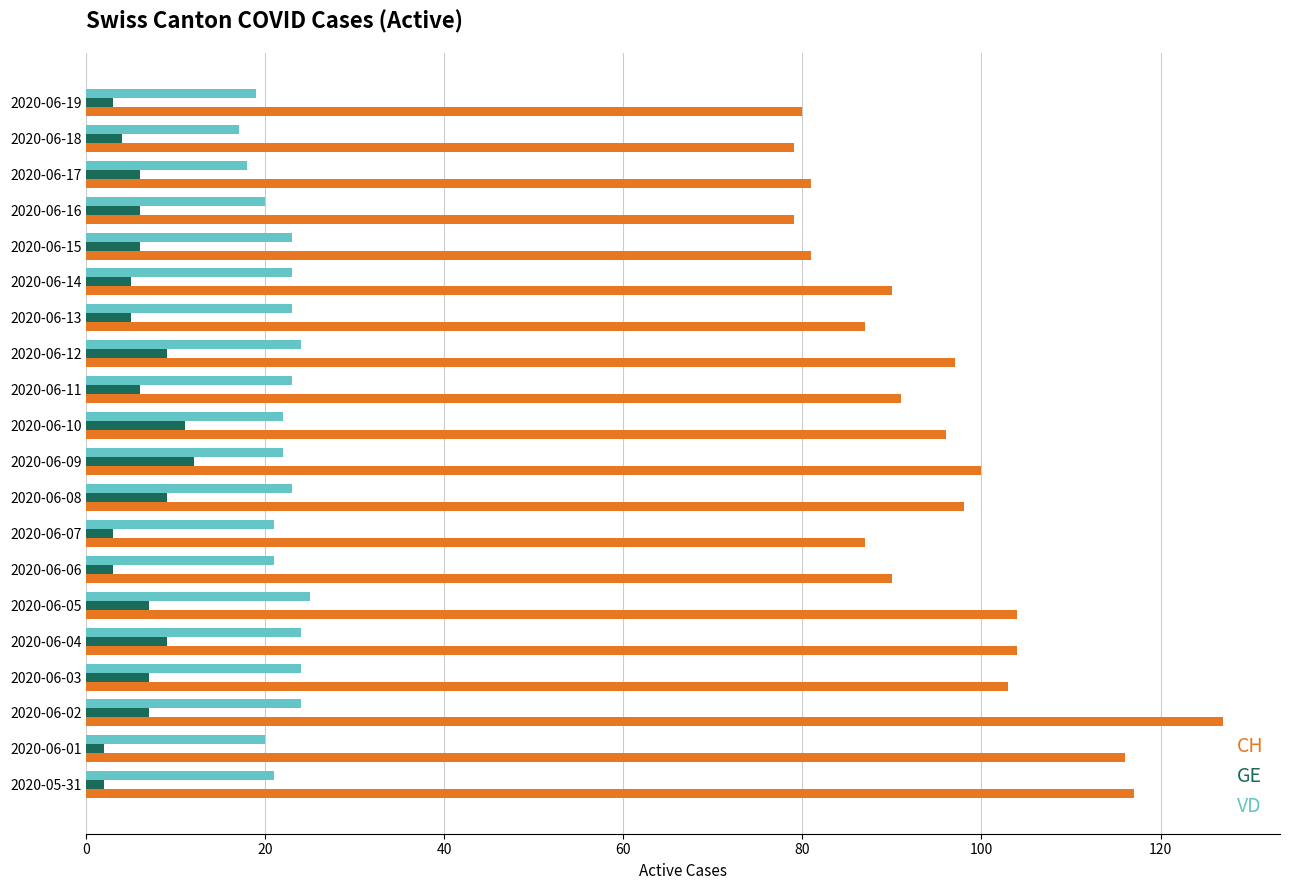

What is the average value of the CH series?

95